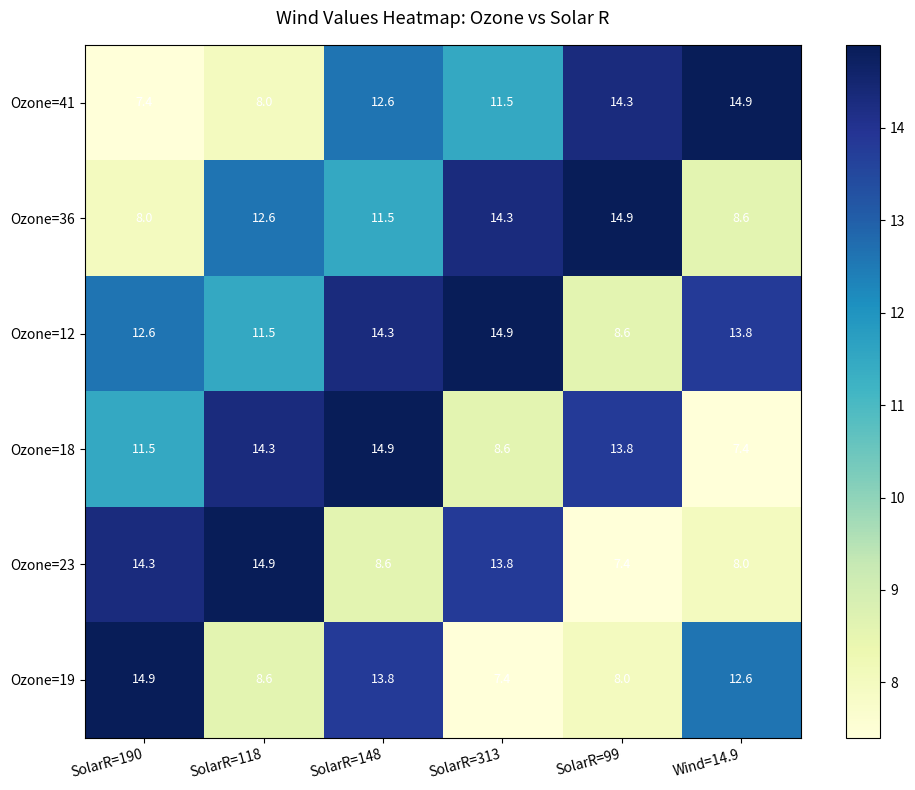

What is the maximum value shown in the chart?

14.9